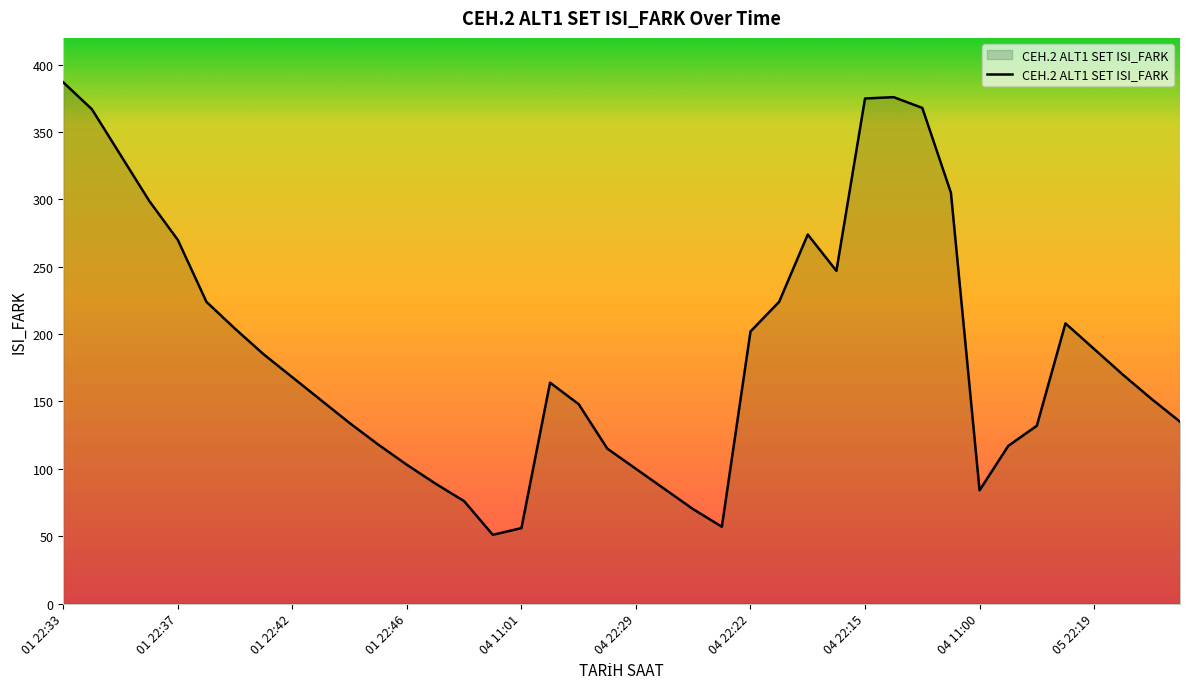

What is the difference between the maximum and minimum values?

336